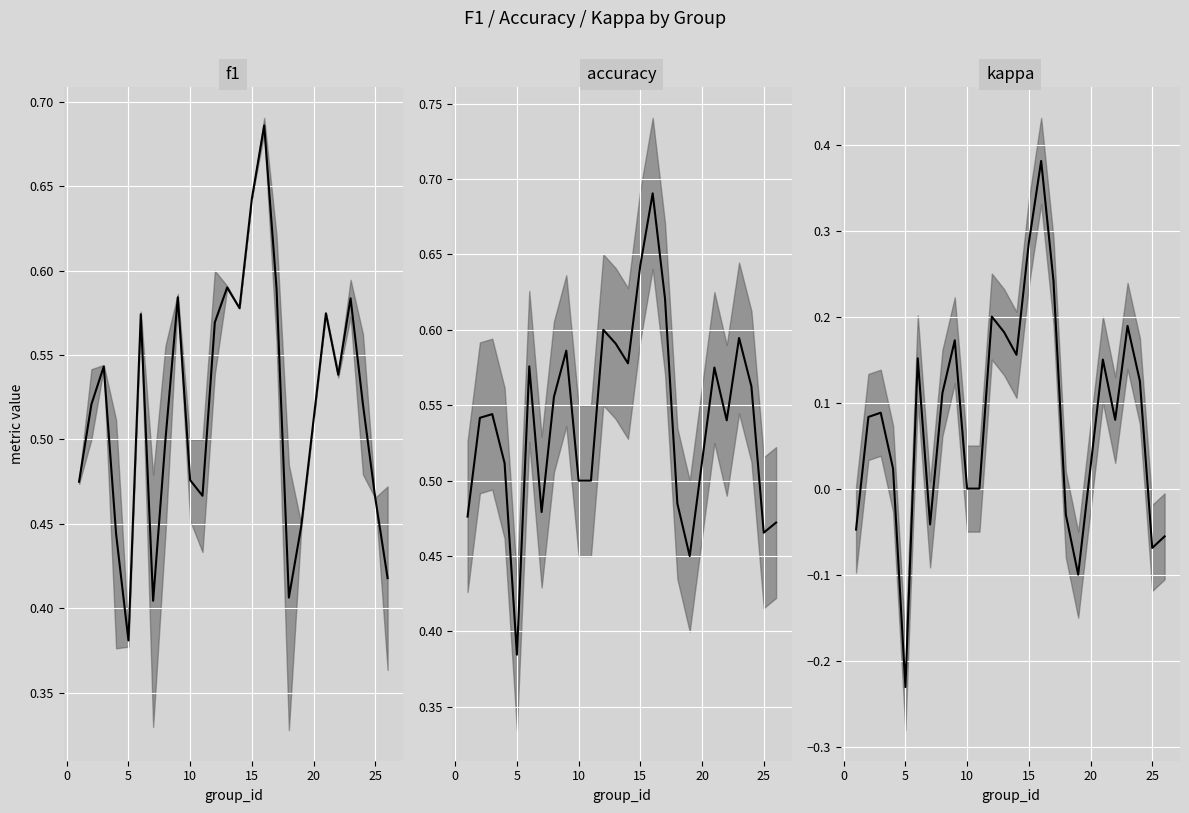

The kappa series shows 0.1 at 12. True or false?

False